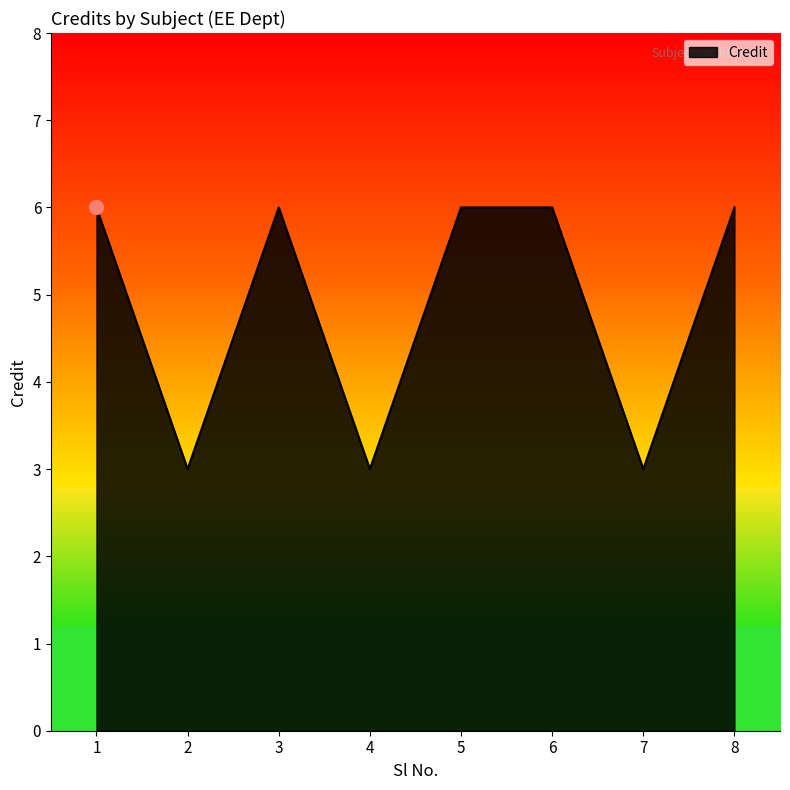

Does the chart have visible grid lines?

No